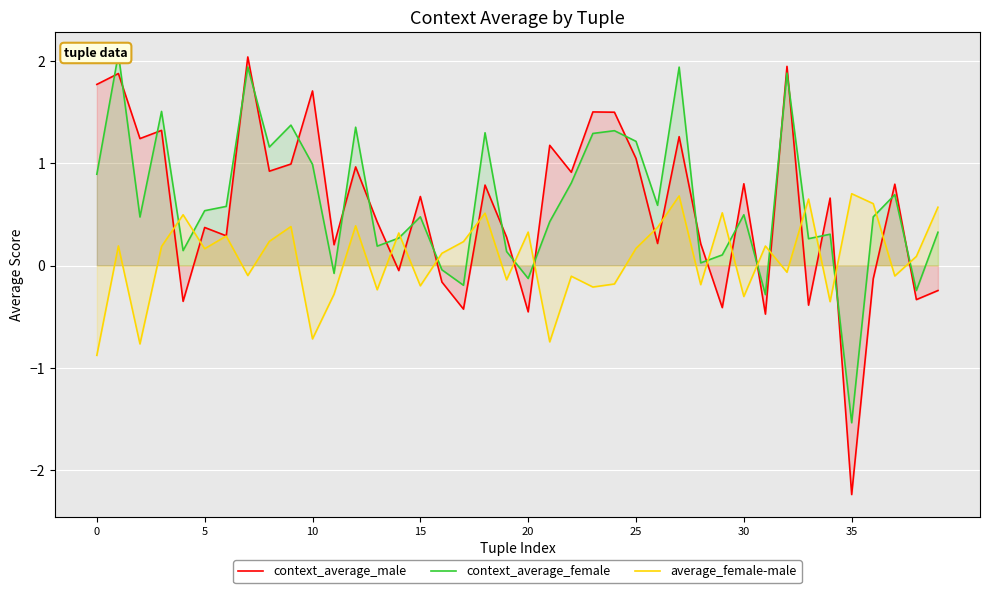

How many lines are shown in the chart?

3